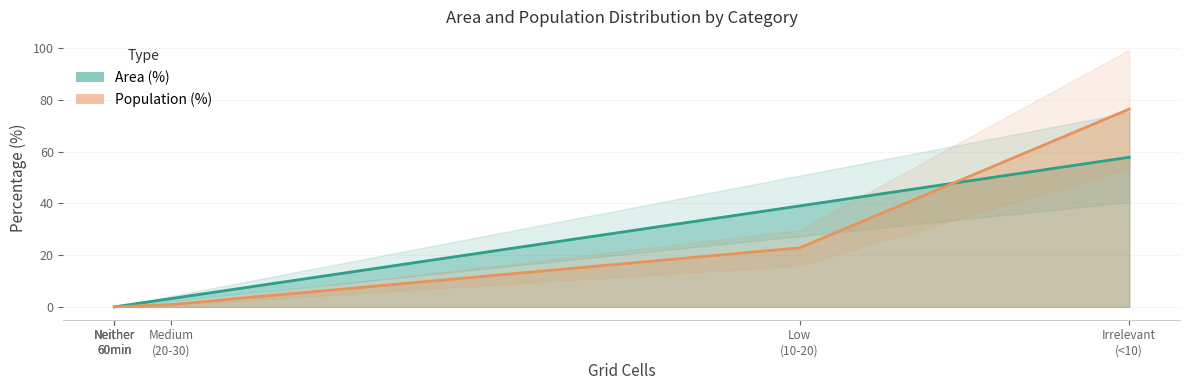

What are all the series names shown in the legend?

Area (%), Population (%)